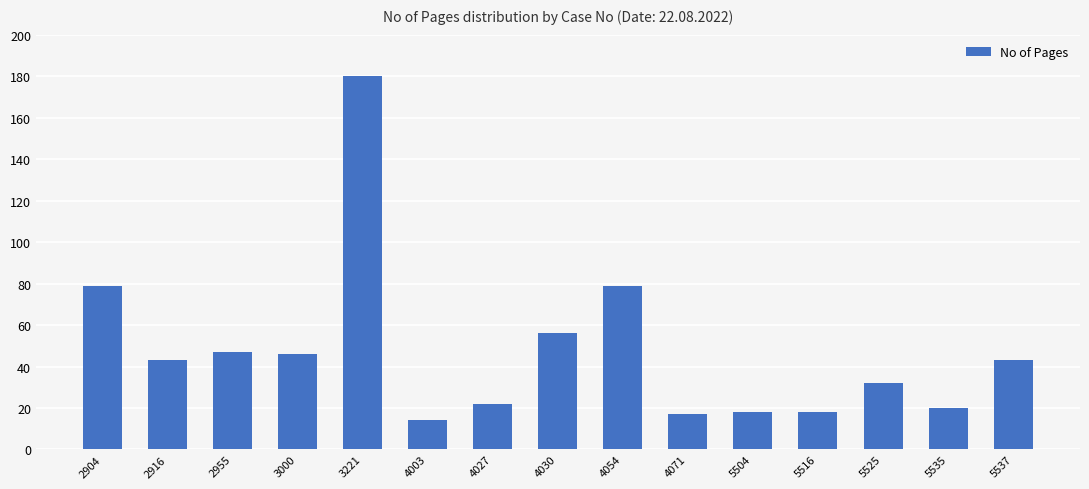

Approximately how many times larger is the value at 4027 compared to 5525?

0.7